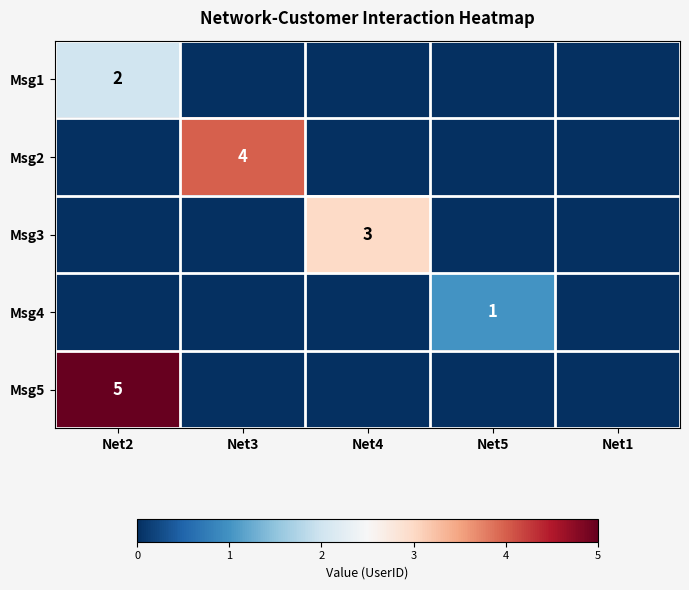

How many data points does each series have?

5